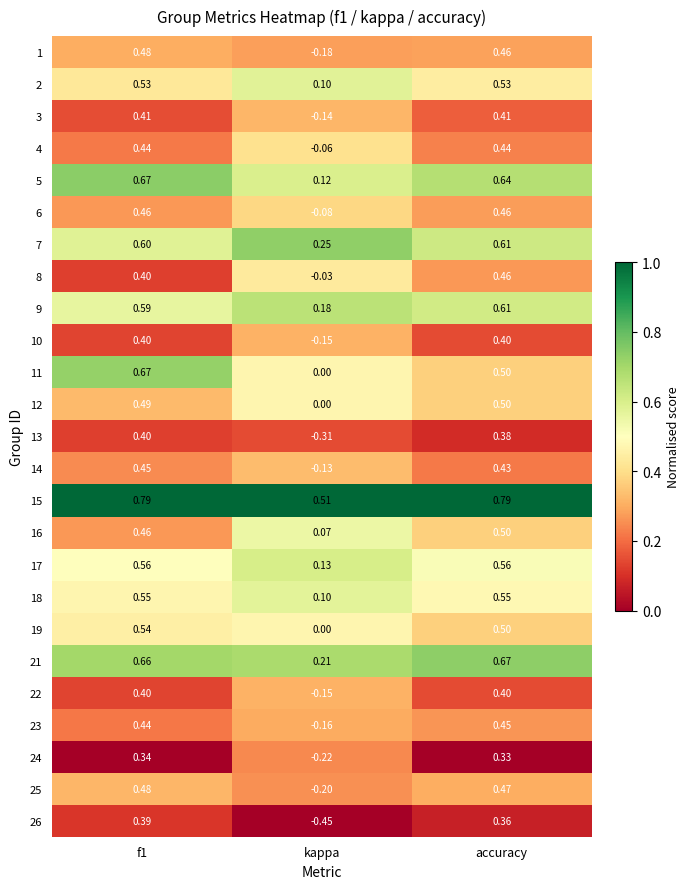

At which label does 4 reach its minimum?

kappa